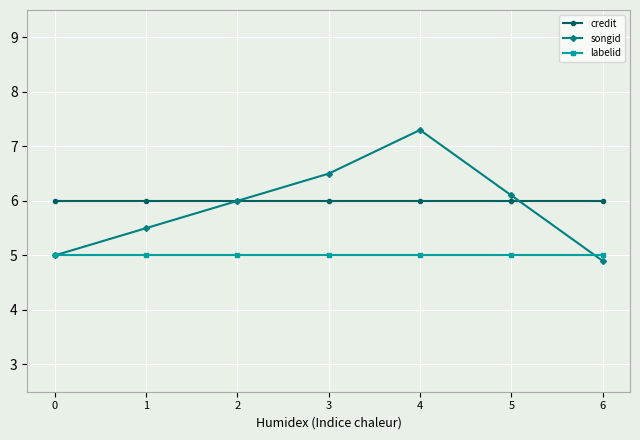

Reading left to right, what are all the values shown in this chart?

credit: 0=6.0	1=6.0	2=6.0	3=6.0	4=6.0	5=6.0	6=6.0
songid: 0=5.0	1=5.5	2=6.0	3=6.5	4=7.3	5=6.1	6=4.9
labelid: 0=5.0	1=5.0	2=5.0	3=5.0	4=5.0	5=5.0	6=5.0